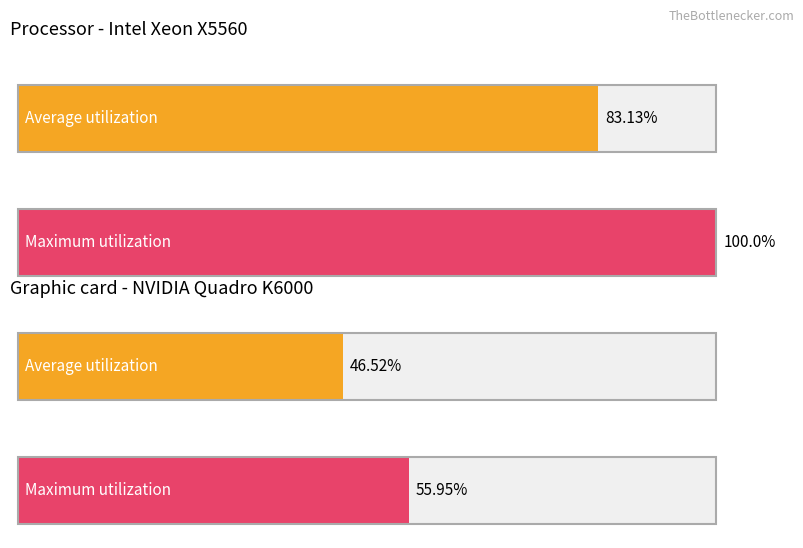

Rank the series by their maximum value, from lowest to highest.

Average utilization, Maximum utilization